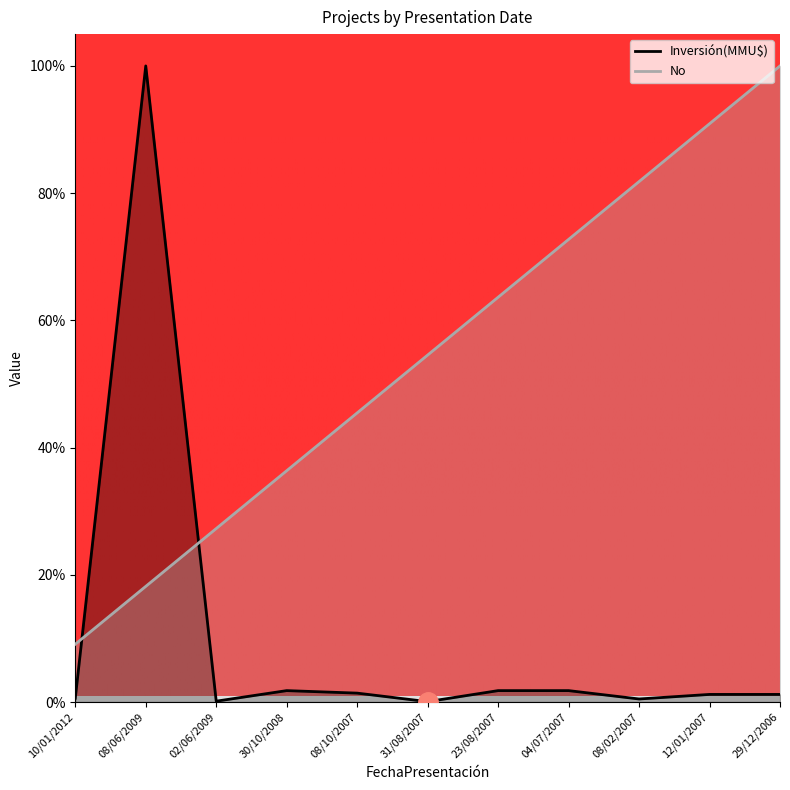

True or false: No has a value of 36.4 at 30/10/2008.

True